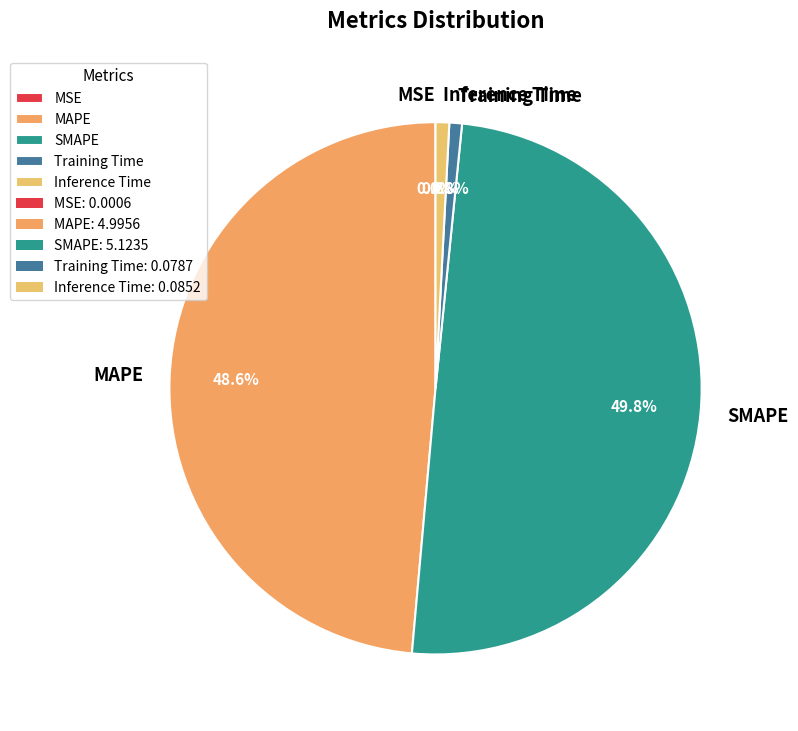

Between Training Time and SMAPE, which is larger?

SMAPE